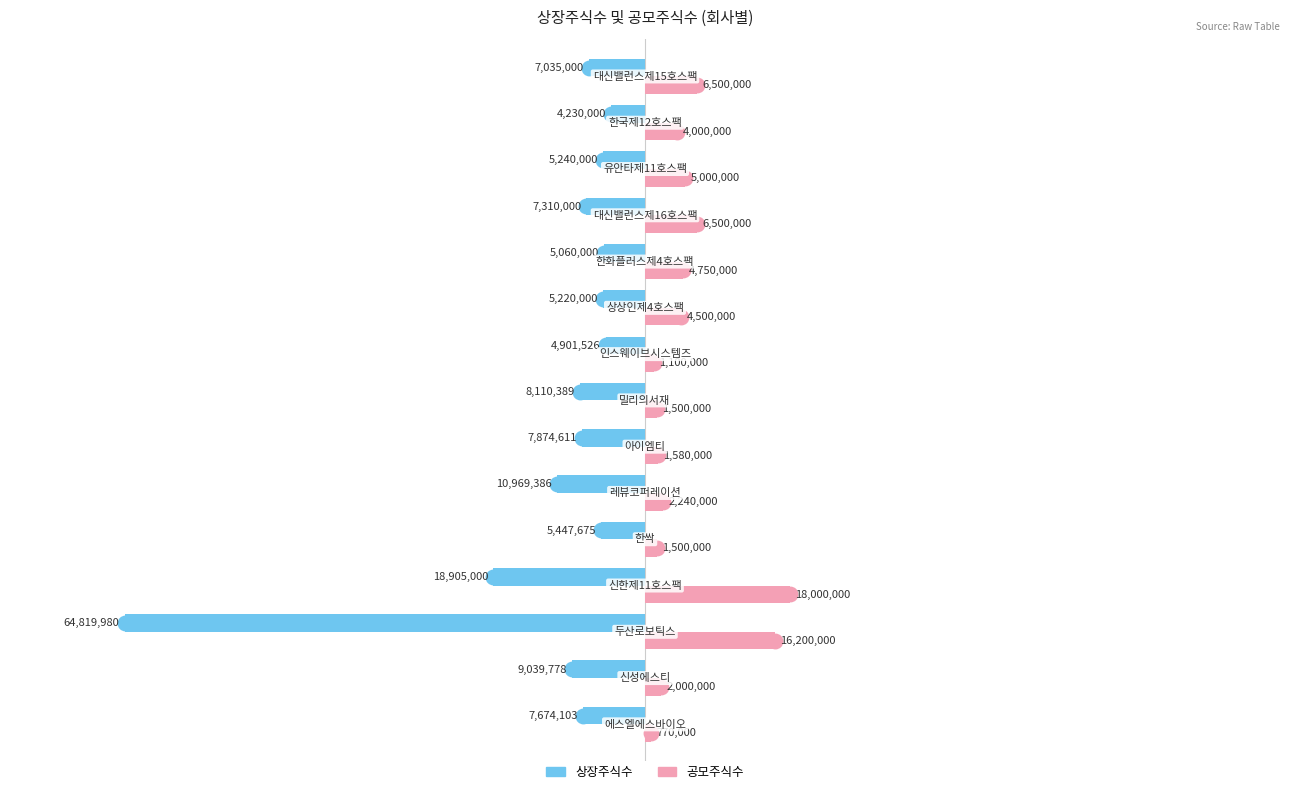

List the series in order of their peak value, lowest first.

상장주식수, 공모주식수